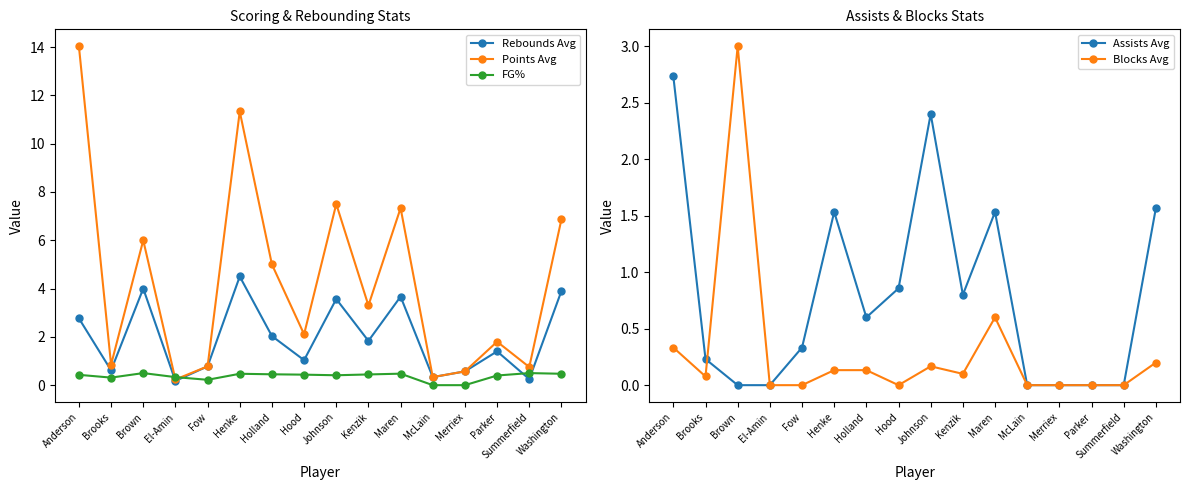

What is the difference between the FG% values at Brown and El-Amin?

0.2